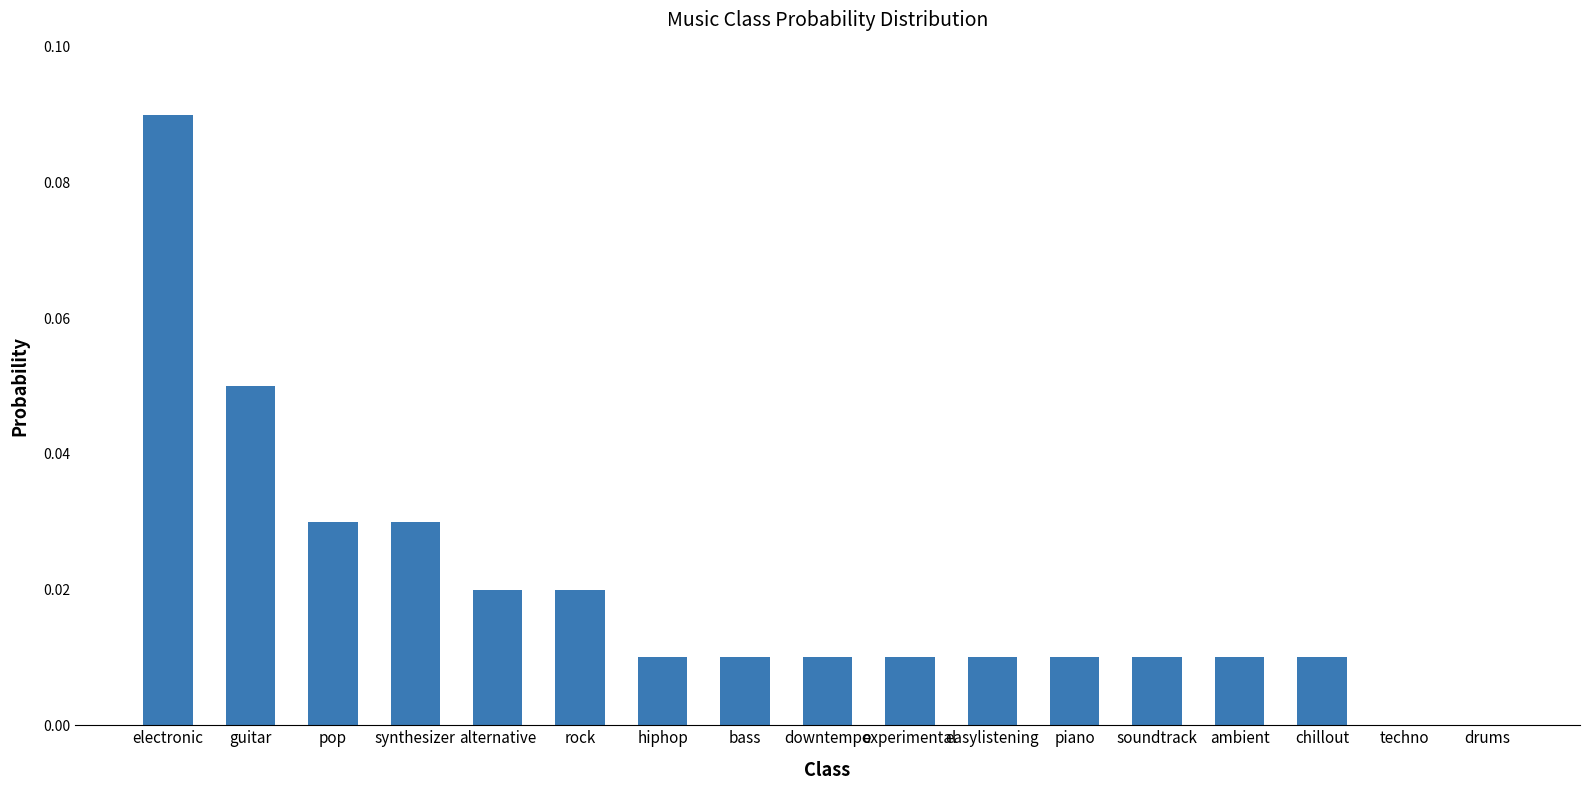

Which label corresponds to the largest value in the chart?

electronic